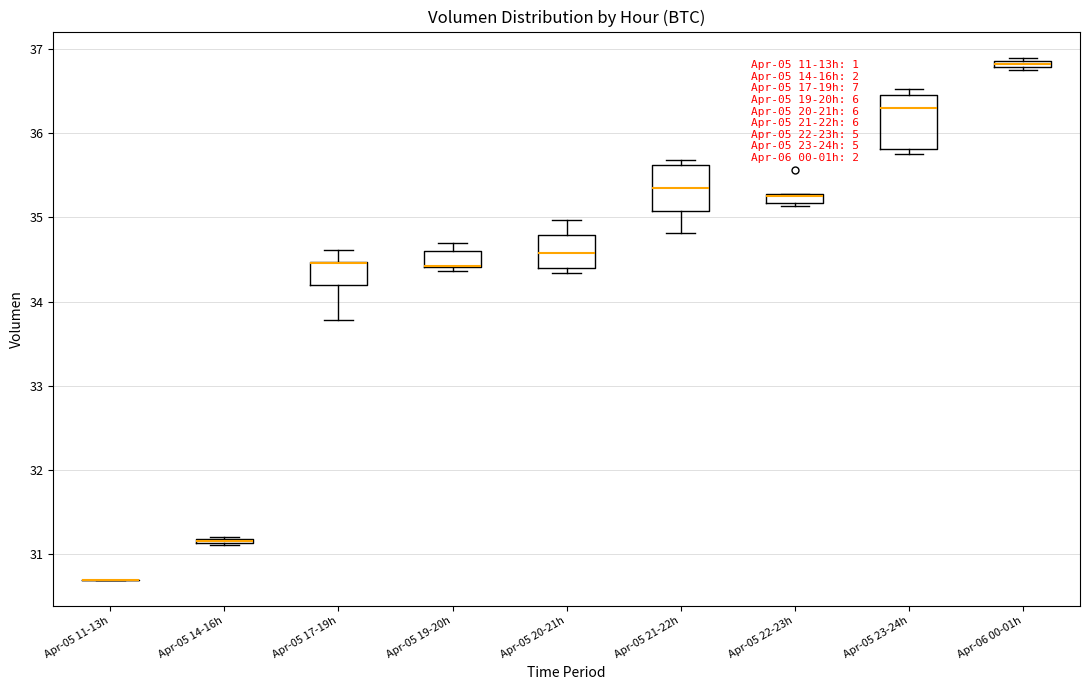

Where is the upper edge of the box for Apr-06 00-01h on the y-axis? The values are not printed on the chart, so give them approximately, as read against the axis.

36.9